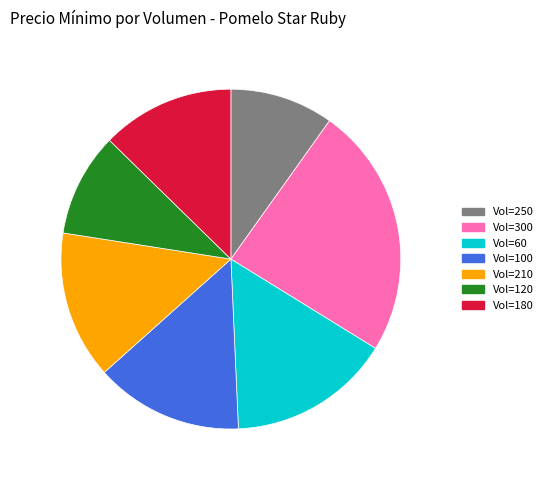

Do Vol=300 and Vol=100 together represent more than half of the pie?

No